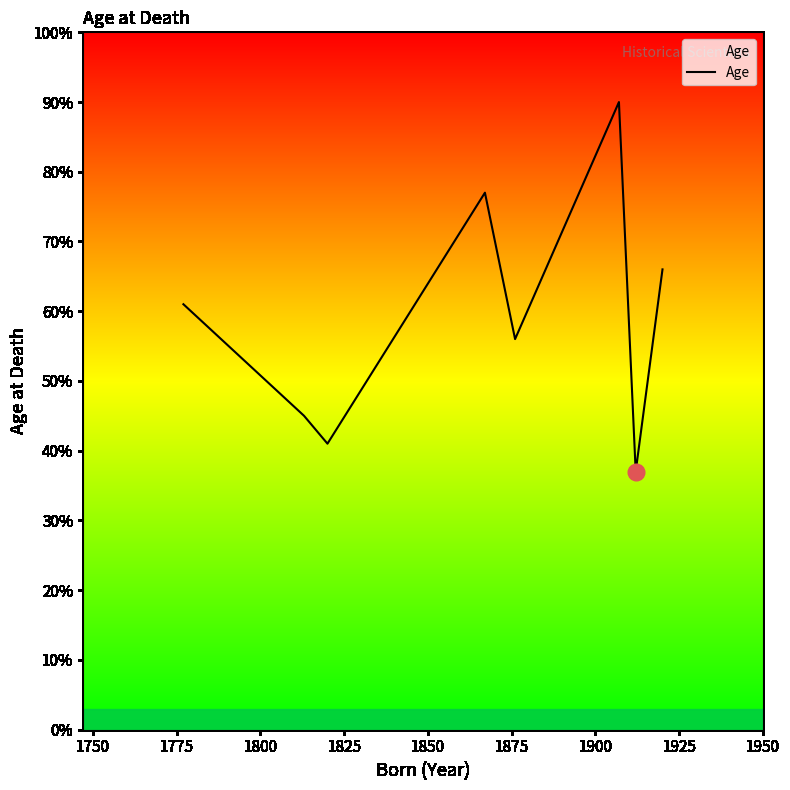

What is the difference between the maximum and minimum values?

53